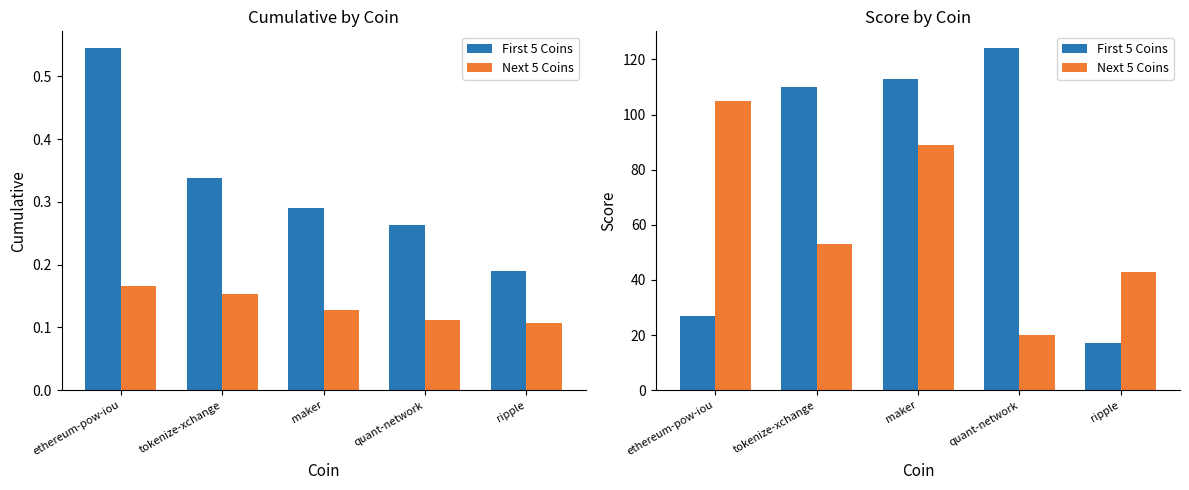

At which category does the chart reach its minimum across all series?

ripple